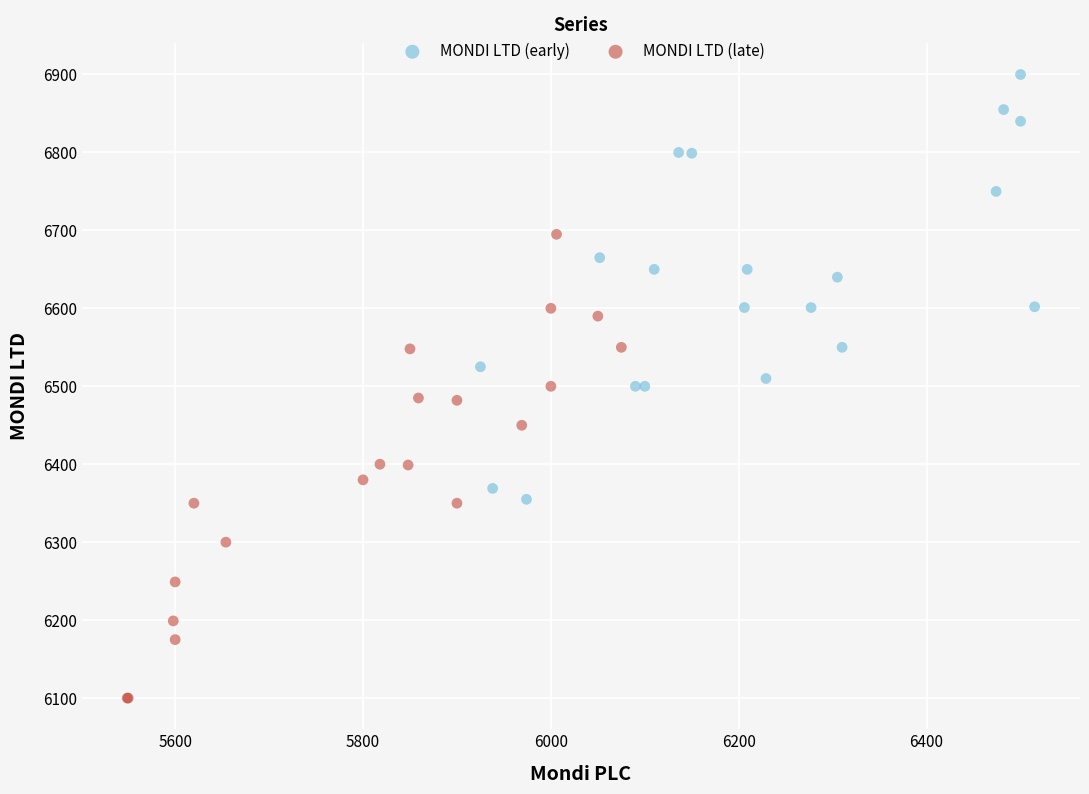

What are all the series names shown in the legend?

MONDI LTD (early), MONDI LTD (late)